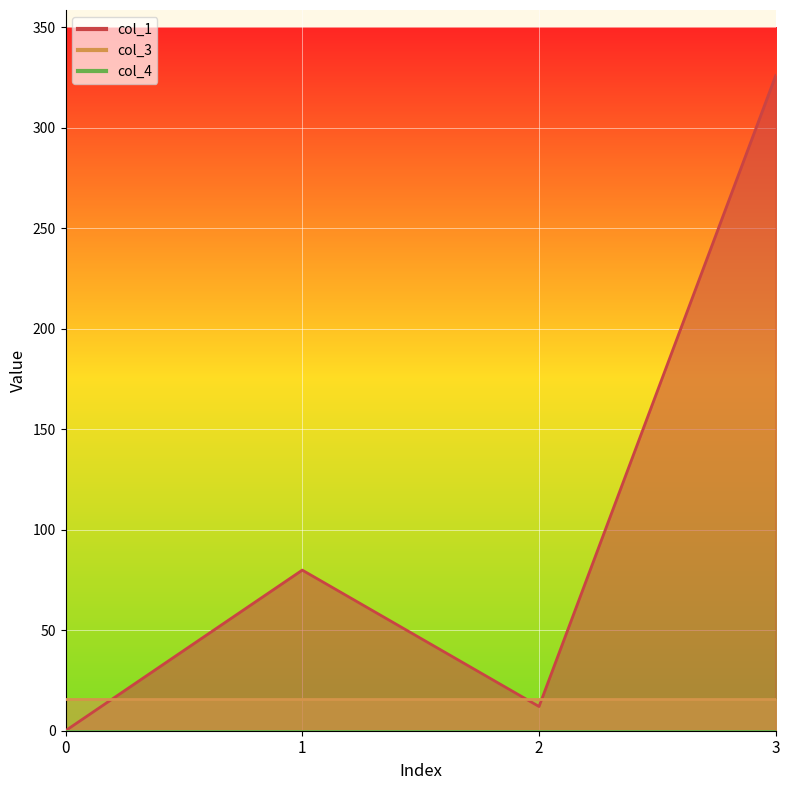

Which has a higher value, 3 or 2?

3